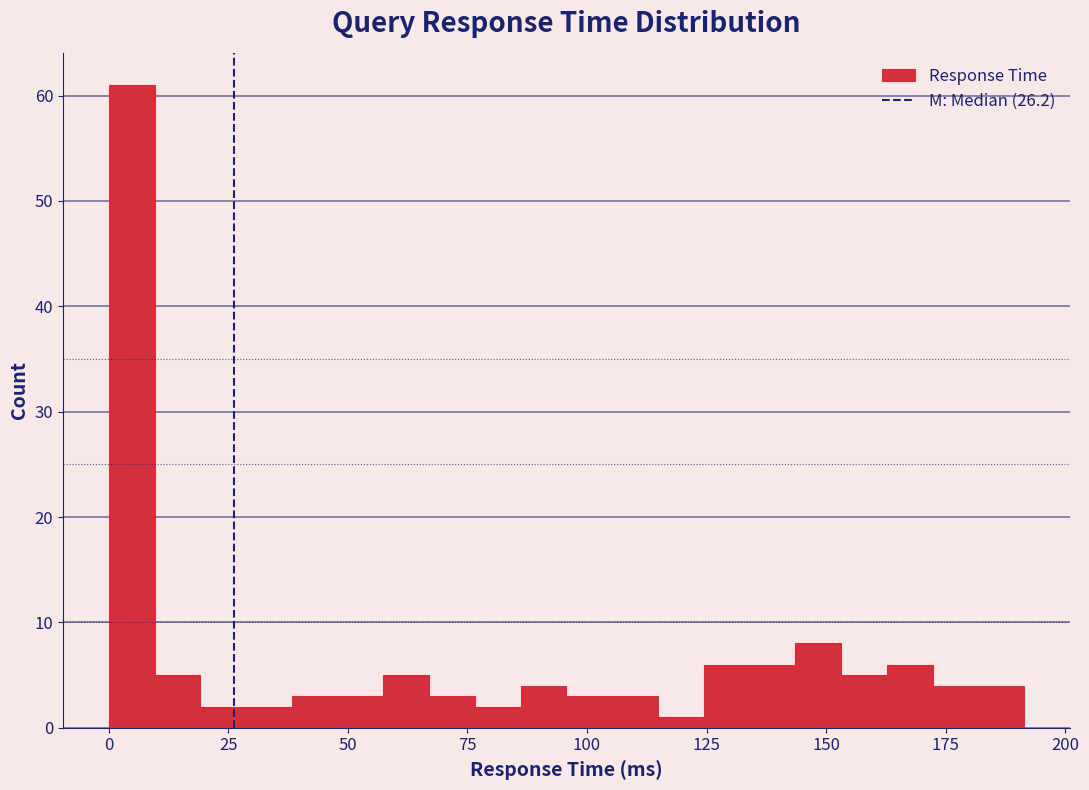

Around what value on the x-axis is the tallest bar? Give the approximate position of its centre, as read against the axis.

5